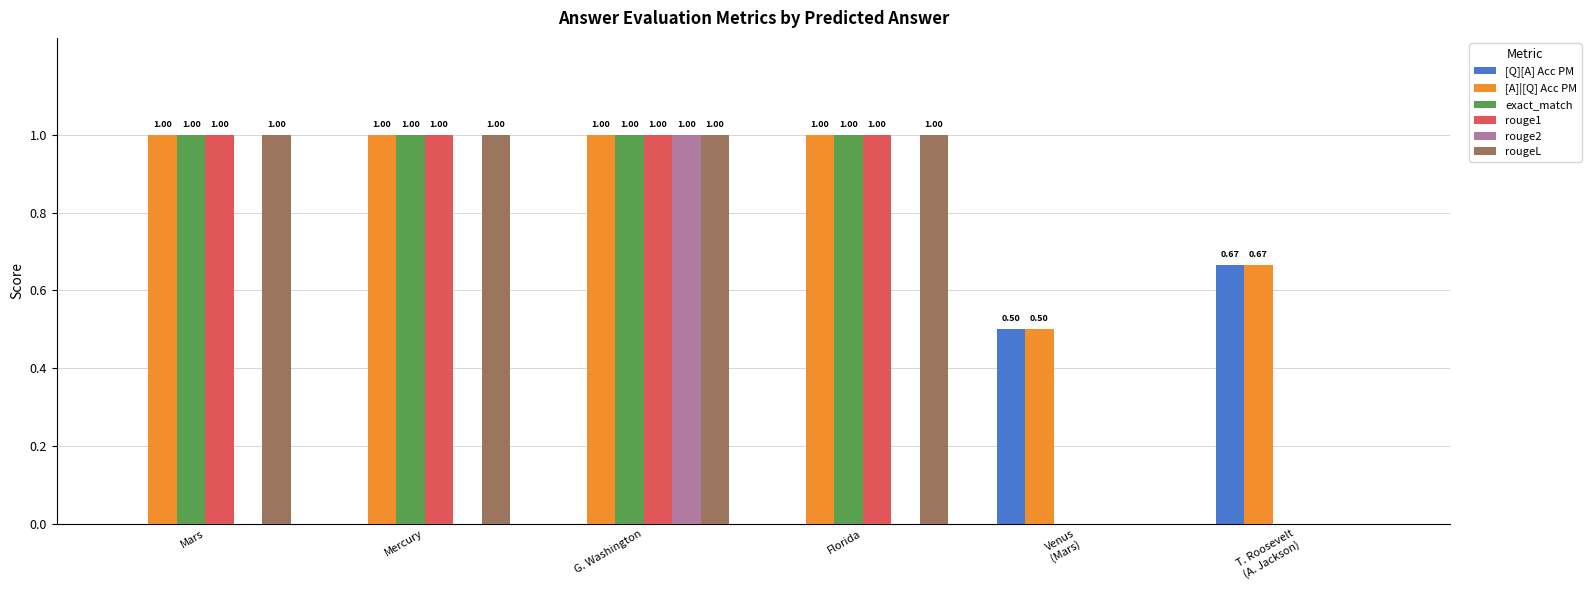

Between Mars and G. Washington, which series saw the biggest shift?

rouge2